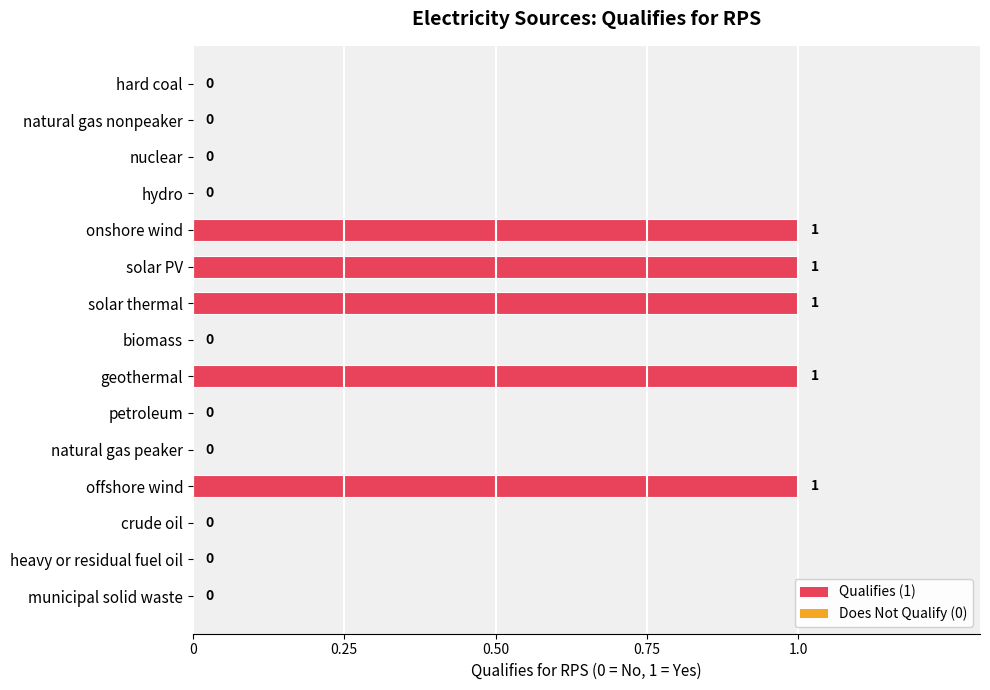

Count the number of data series in this chart.

1